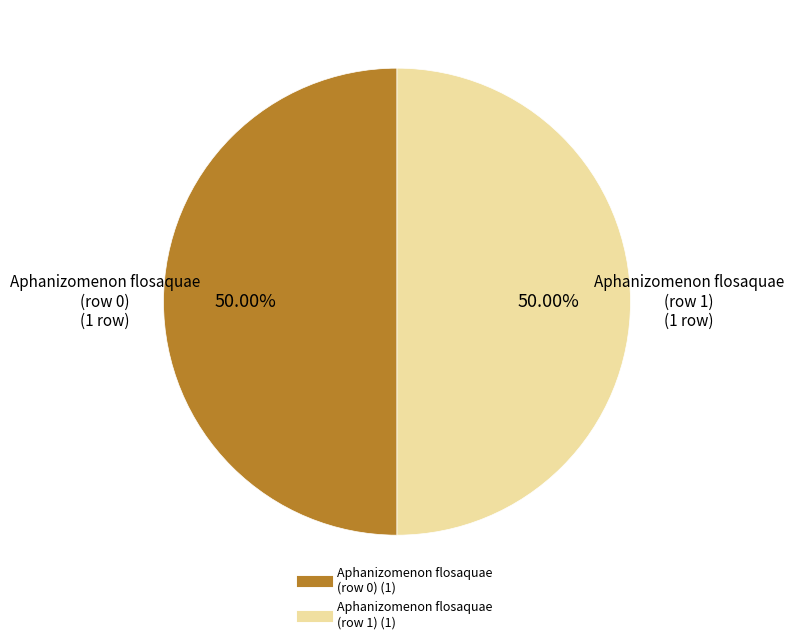

What is the ratio of the value at Aphanizomenon flosaquae (row 1) to the value at Aphanizomenon flosaquae (row 0)?

1.0